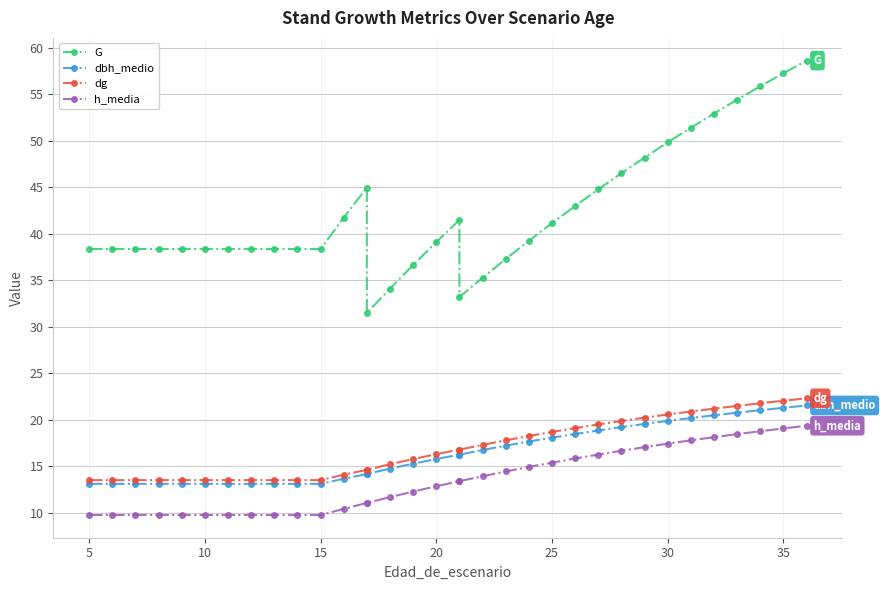

What is the average value of the dg series?

16.9